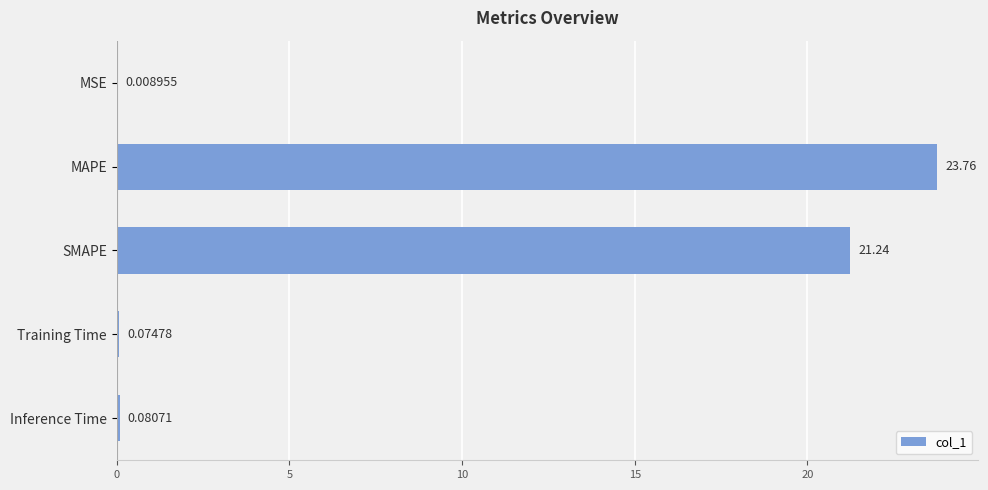

At which label is the value closest to 11?

SMAPE